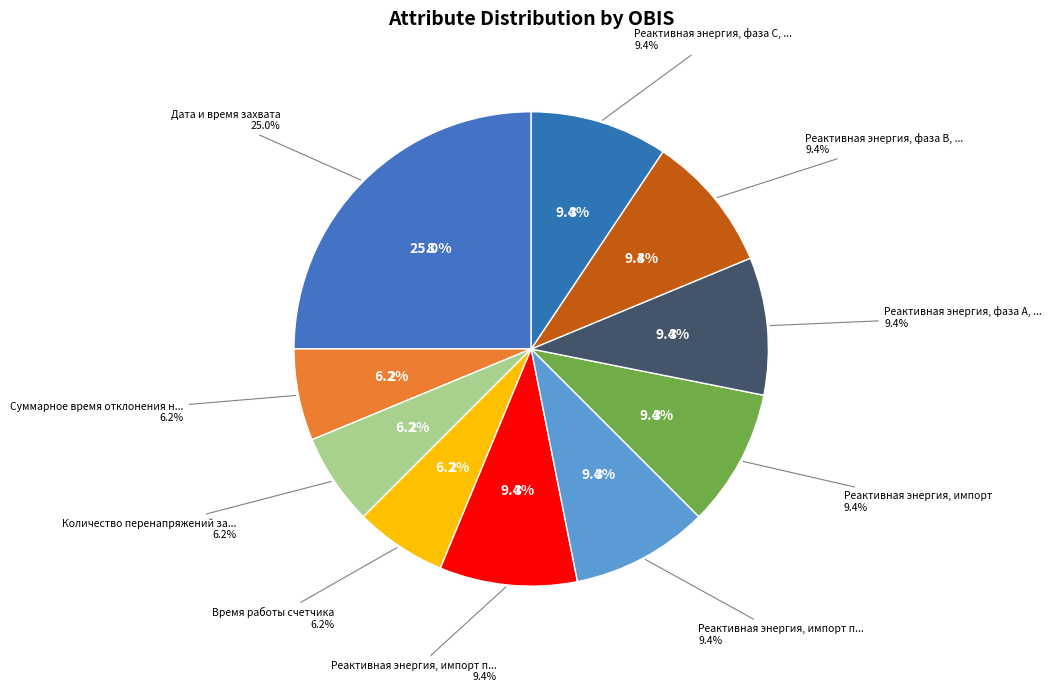

How many slices are in this pie chart?

10